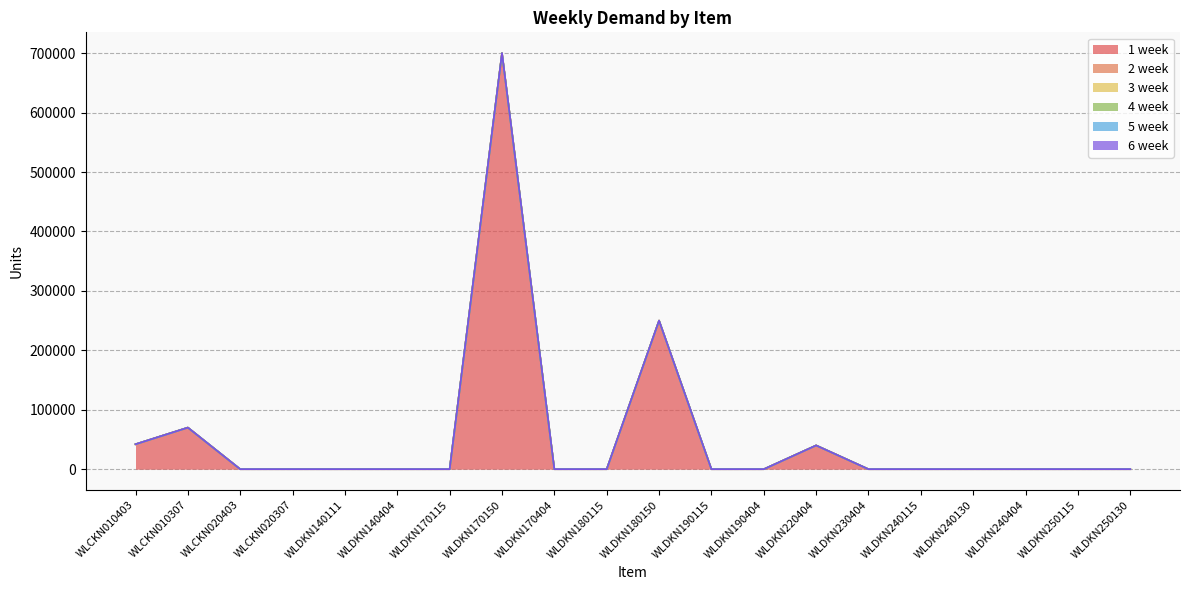

How many data points does each series have?

20